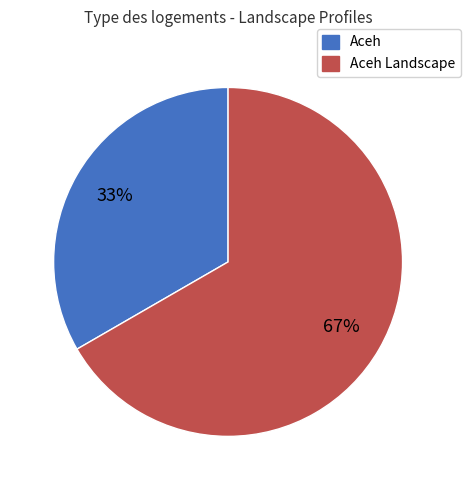

To the nearest percent, what is the average slice percentage?

50%